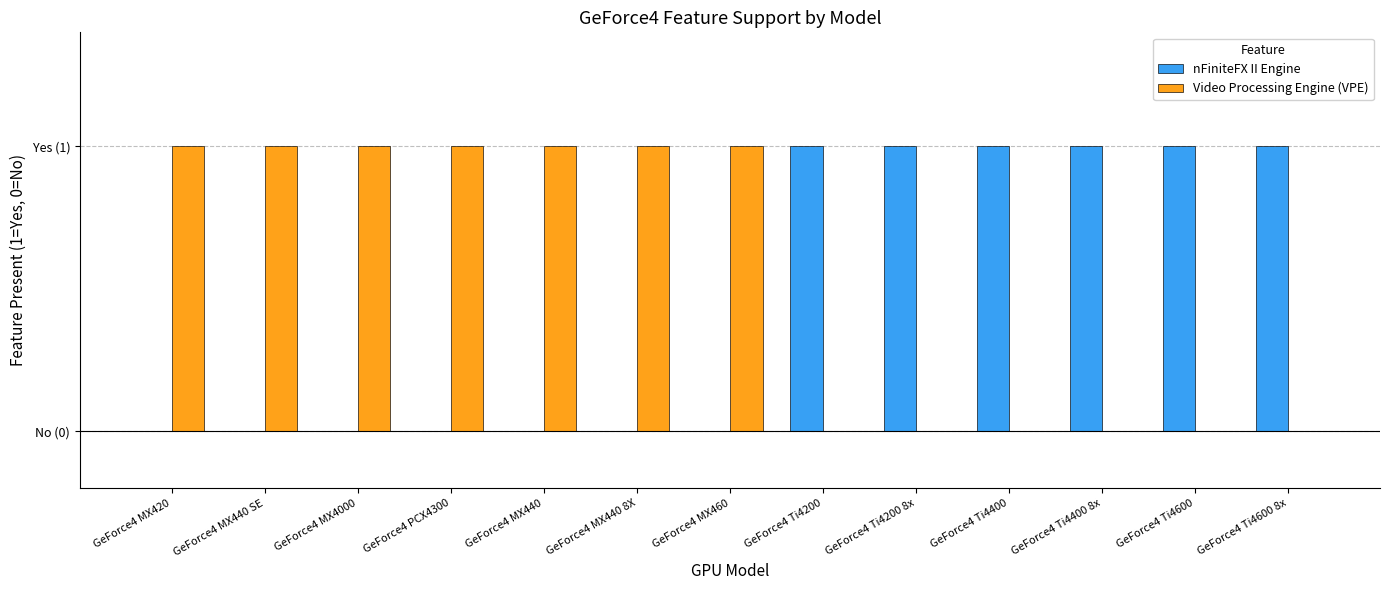

What are all the series names shown in the legend?

nFiniteFX II Engine, Video Processing Engine (VPE)